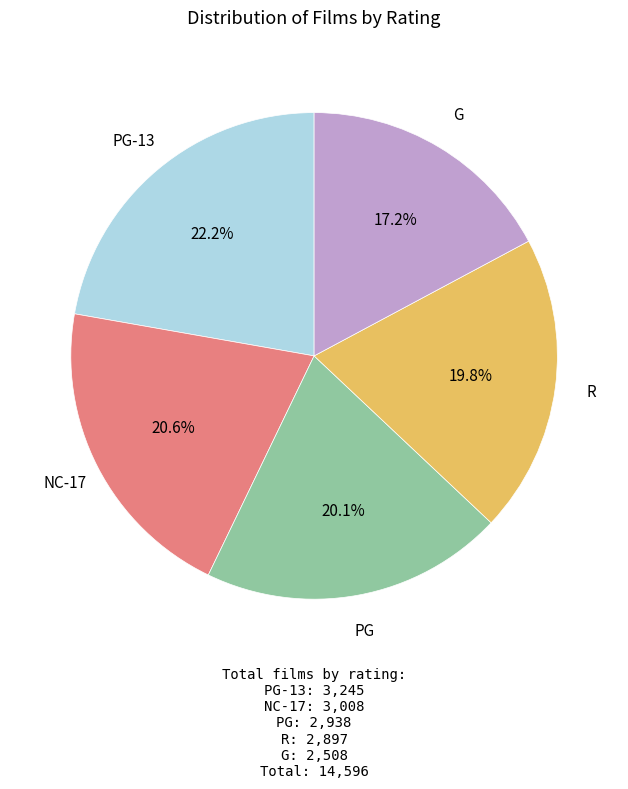

How many slices are in this pie chart?

5